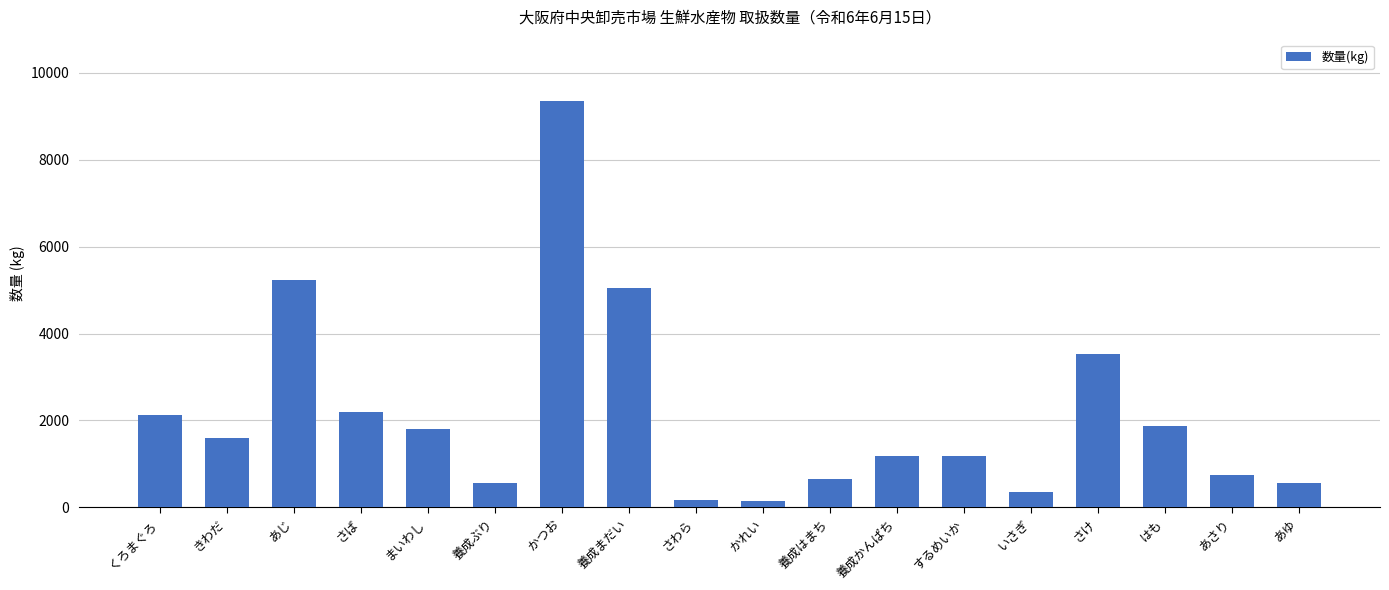

The chart shows a value of 1874 at はも. True or false?

True